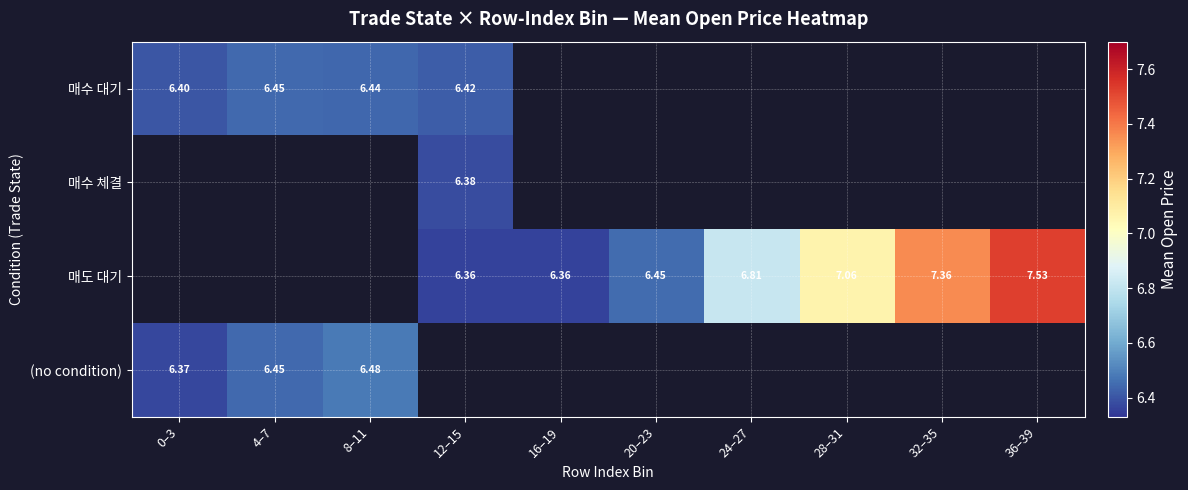

Which series has the widest spread of values?

(no condition)